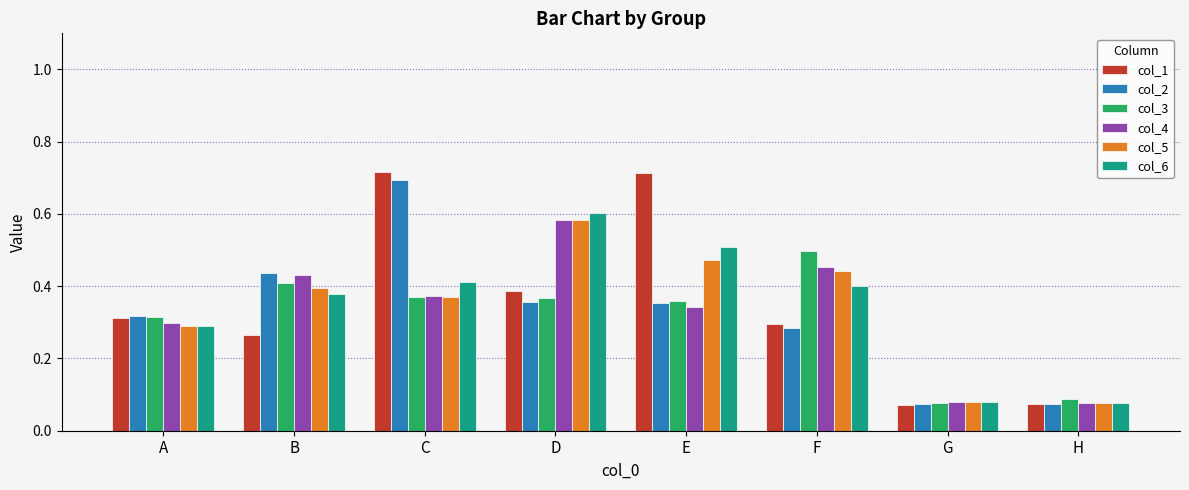

Which series changed the most between C and E?

col_2